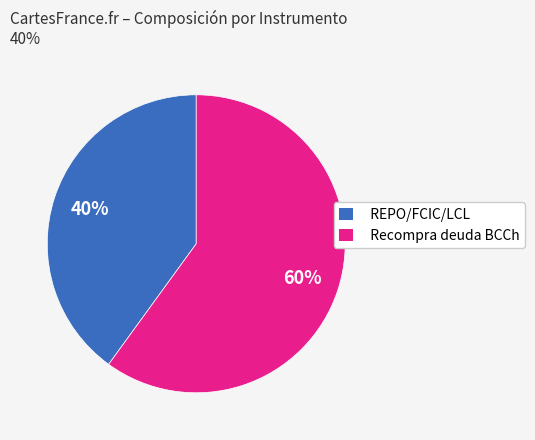

To the nearest percent, what is the average slice percentage?

50%